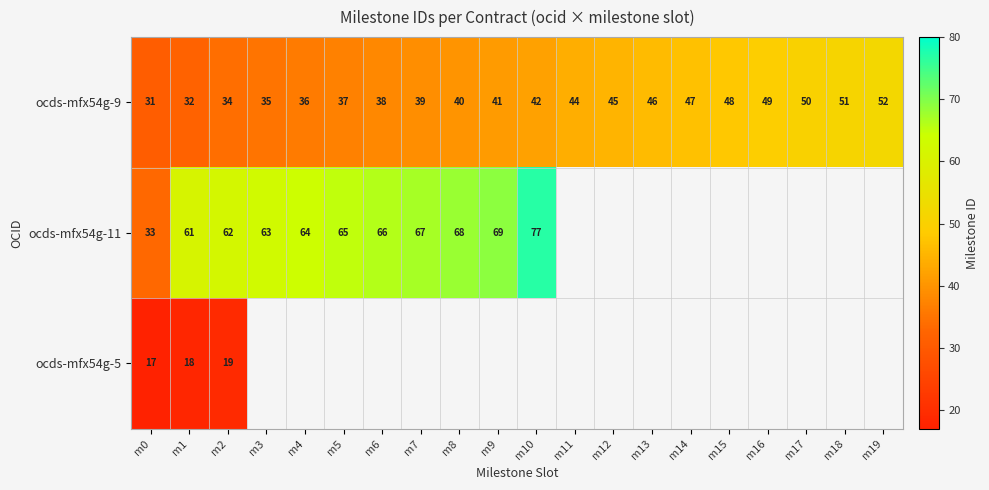

What is the spread (max minus min) of values at m8?

28.0